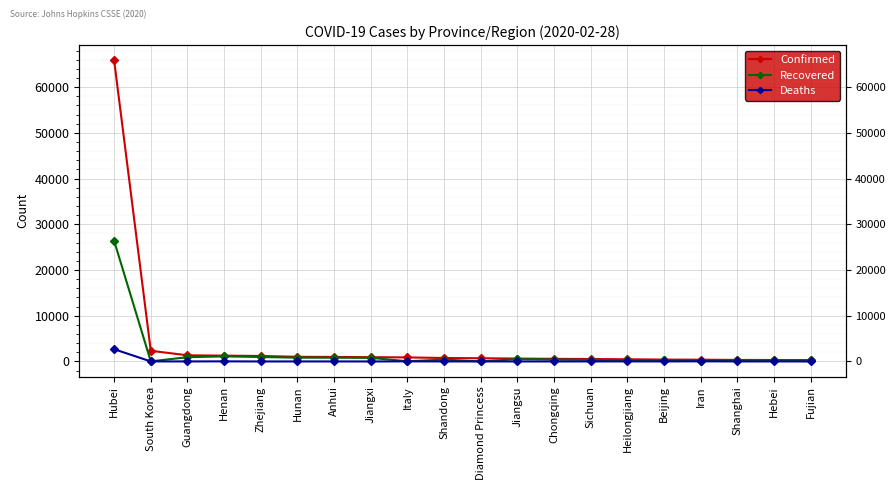

Where is Recovered nearest to the value 13206?

Henan